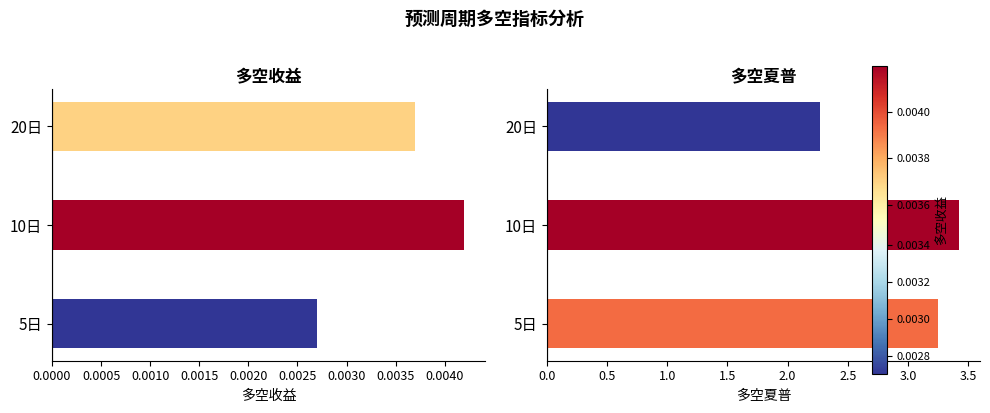

Which series has the largest range (max minus min)?

多空夏普